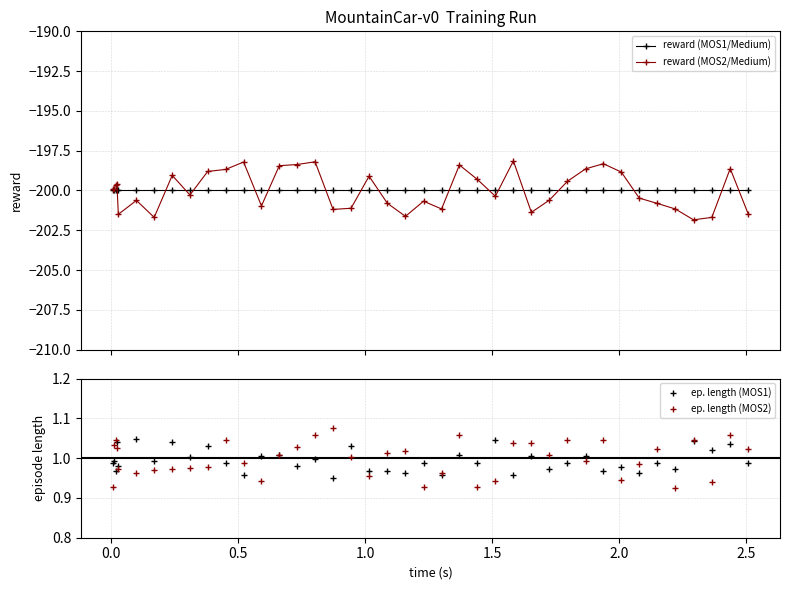

What is the value of the ep. length (MOS2) point at the 40th from the left?

1.0